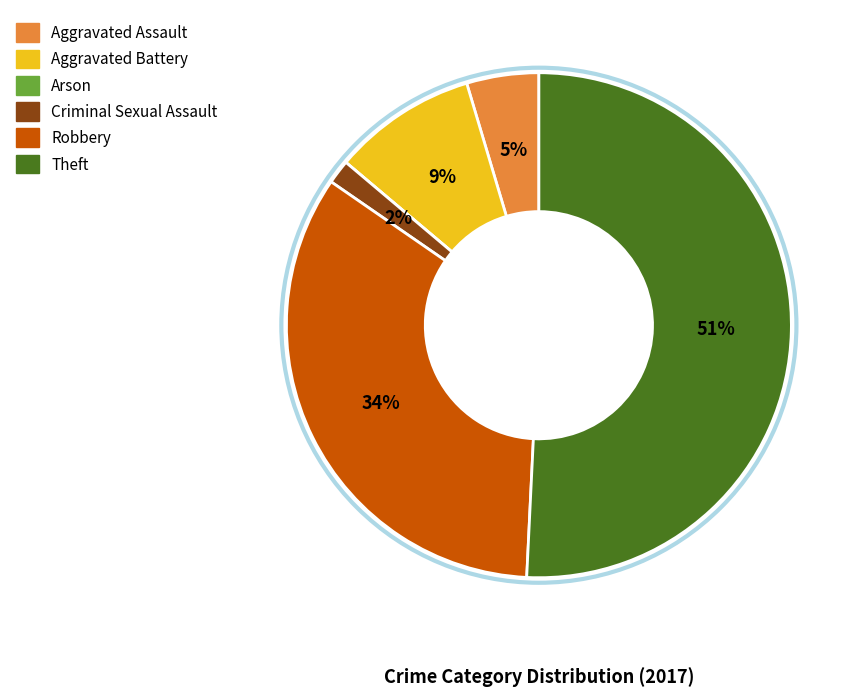

True or false: Theft accounts for 42% of the total.

False